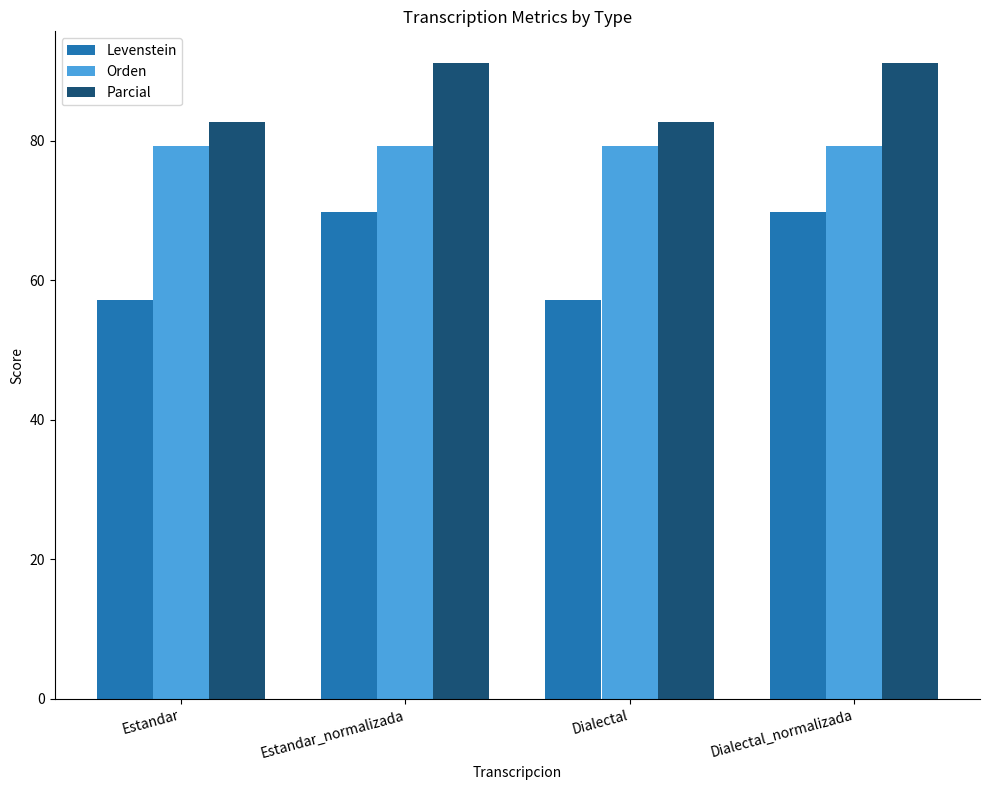

Where does the Levenstein series first go above 69?

Estandar_normalizada